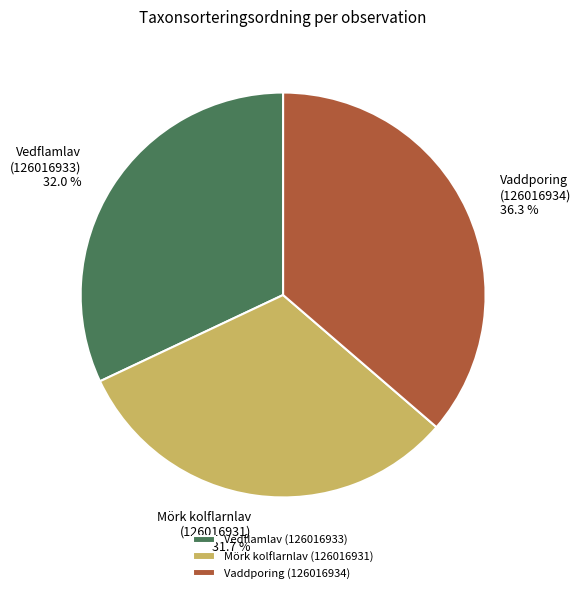

Is there any slice that represents more than half of the pie?

No